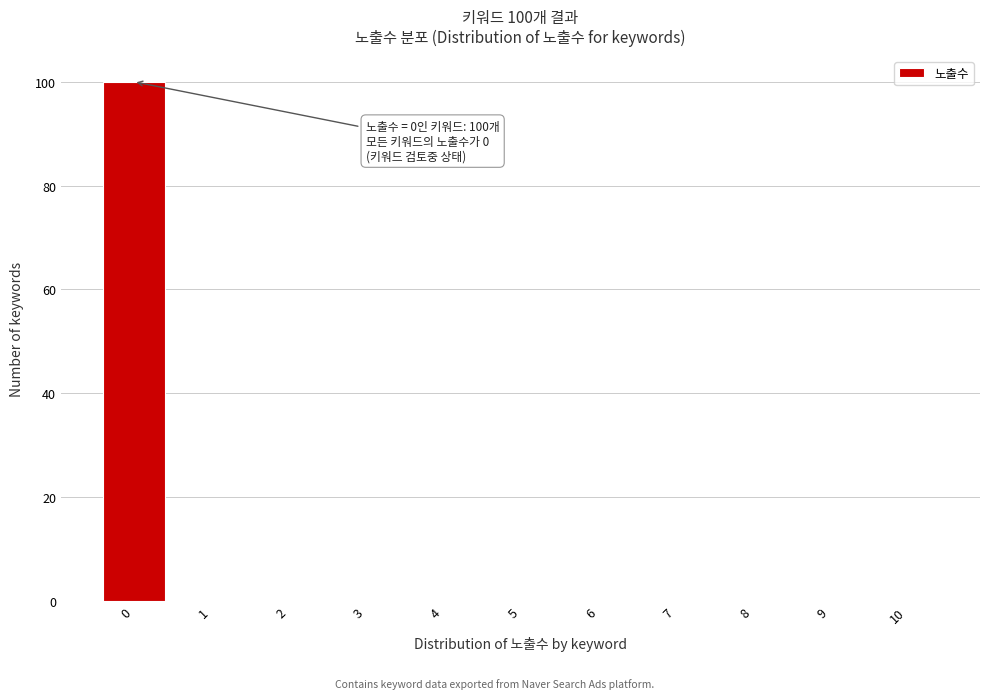

Reading left to right, list all the values displayed in this chart.

0=100	1=0	2=0	3=0	4=0	5=0	6=0	7=0	8=0	9=0	10=0